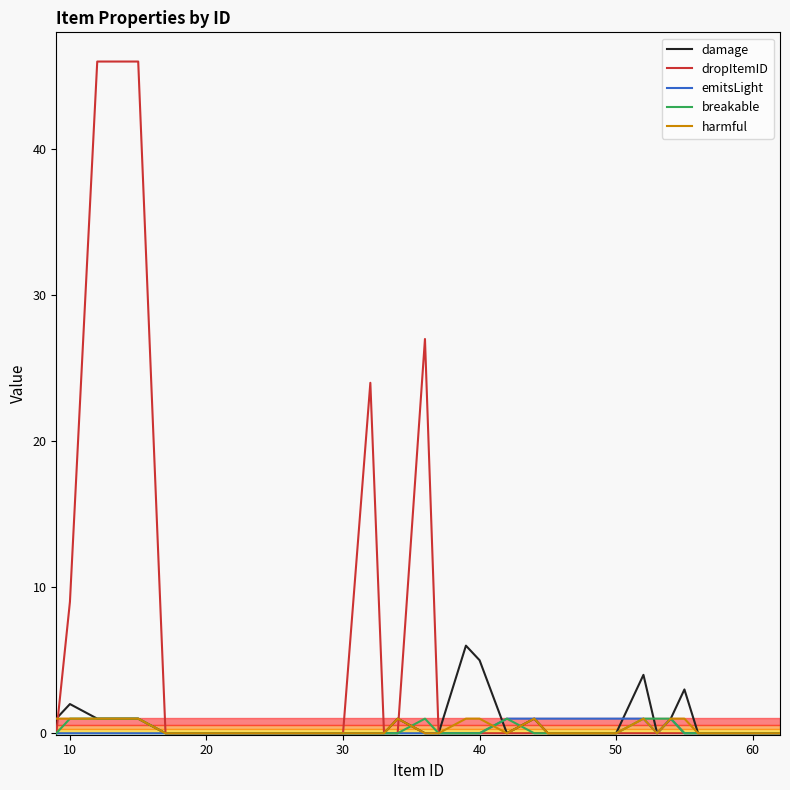

Which series has the largest total across all categories?

dropItemID